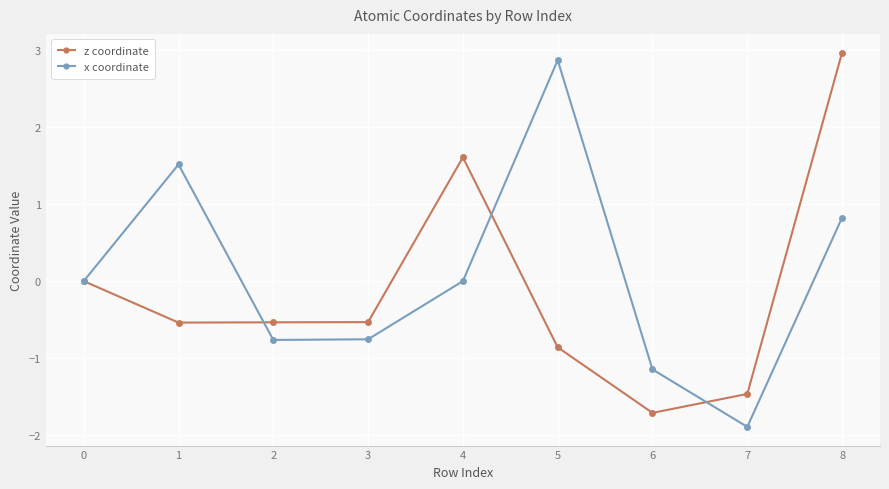

Does the chart display data point markers on the line(s)?

Yes